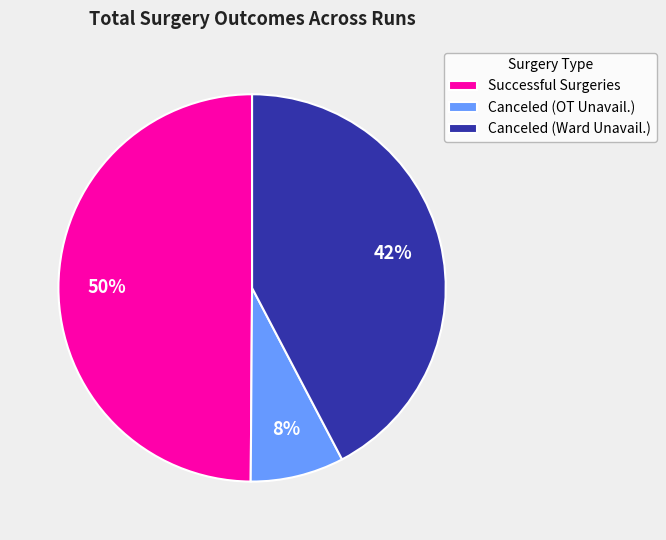

Approximately how many times larger is the value at Successful Surgeries compared to Canceled (Ward Unavail.)?

1.2